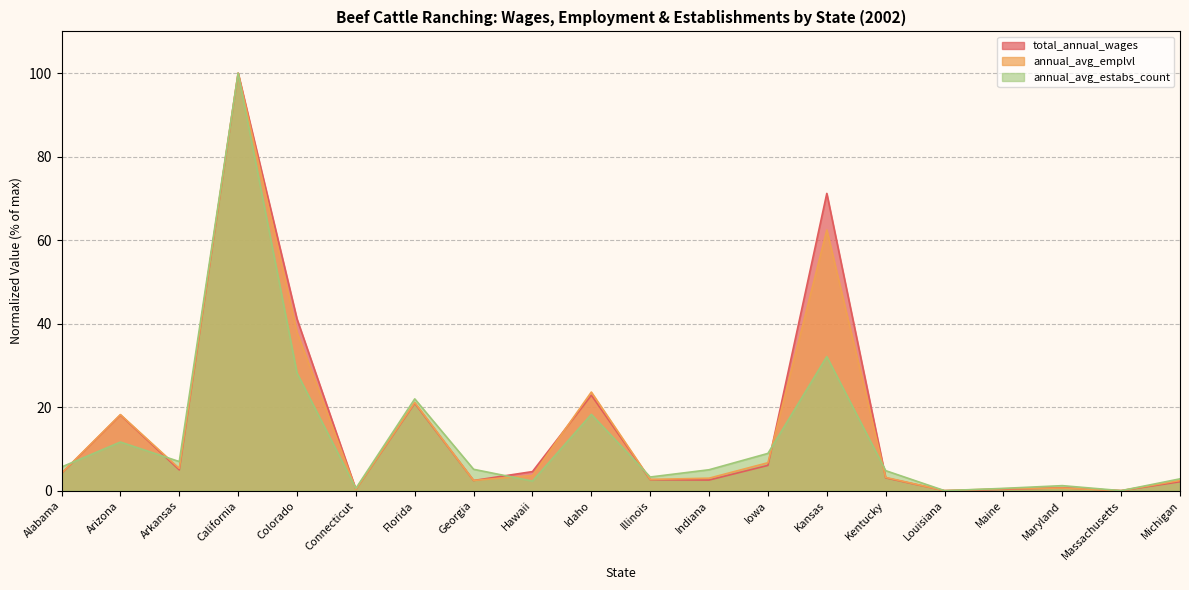

Which series has the largest total across all categories?

total_annual_wages